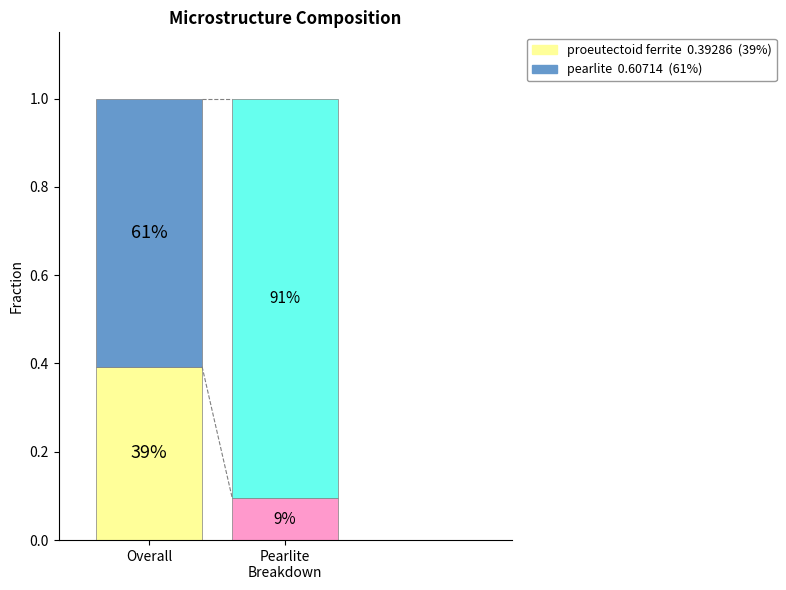

What is the spread (max minus min) of values at proeutectoid ferrite?

0.2